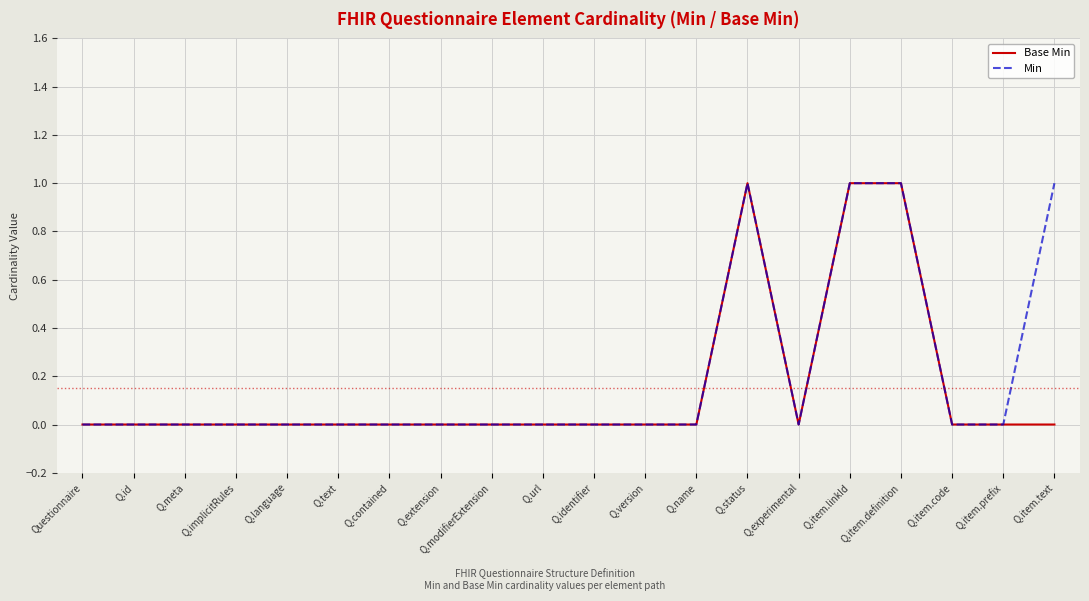

The value of Base Min at Q.item.code is 0. True or false?

True